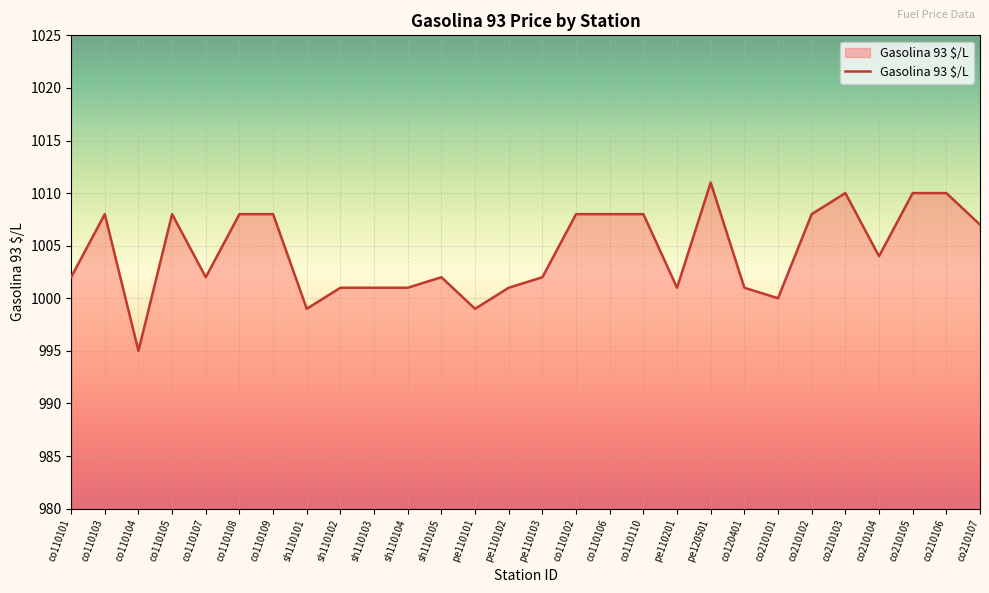

True or false: the data shows 244 at sh110105.

False